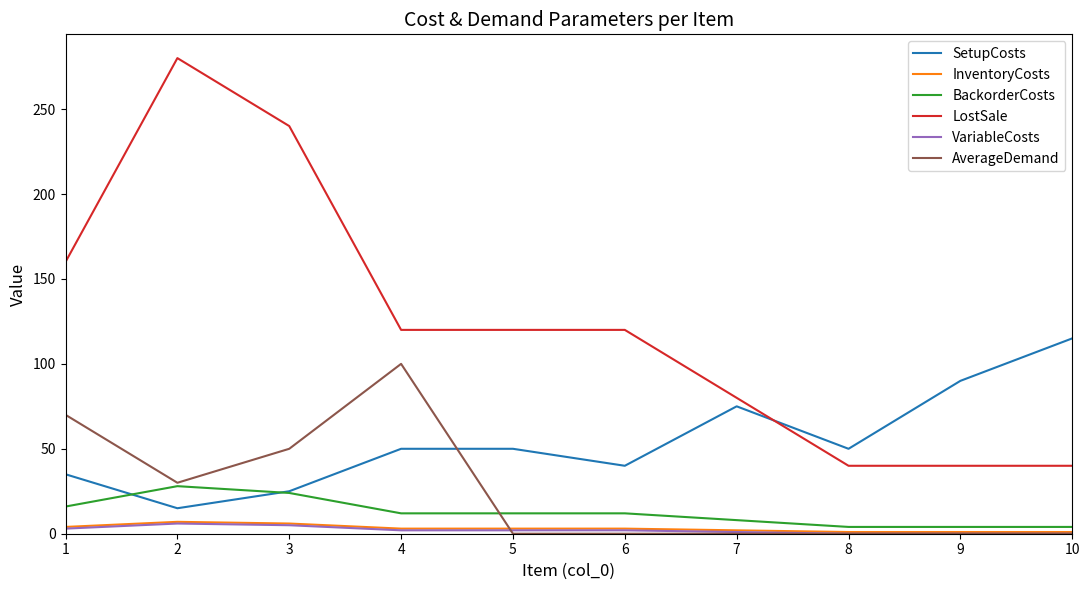

True or false: LostSale and BackorderCosts intersect in this chart.

False